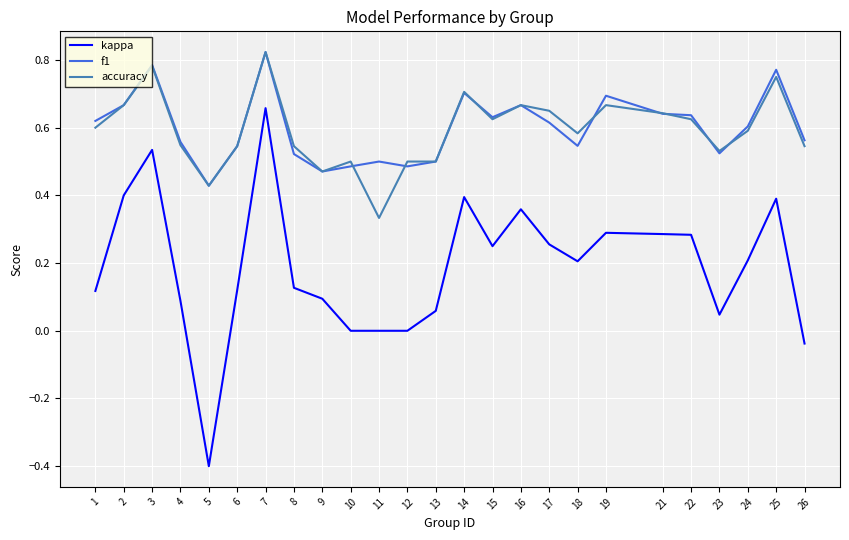

The value of accuracy at 22 is 0.6. True or false?

True